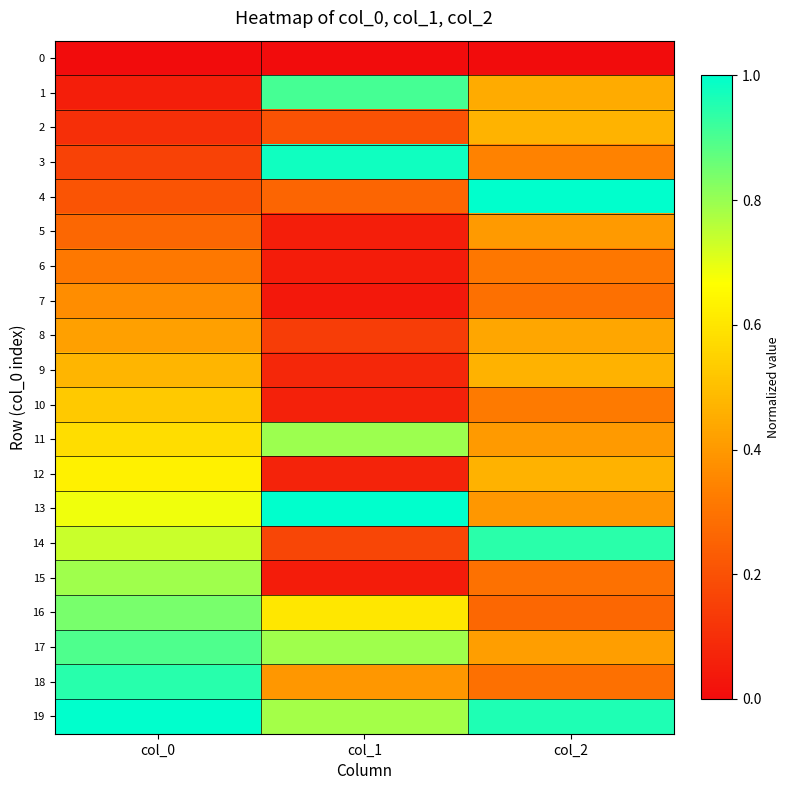

At col_1, list the series in order from smallest to largest.

0, 7, 15, 6, 5, 10, 12, 9, 8, 14, 2, 4, 18, 16, 19, 17, 11, 1, 3, 13